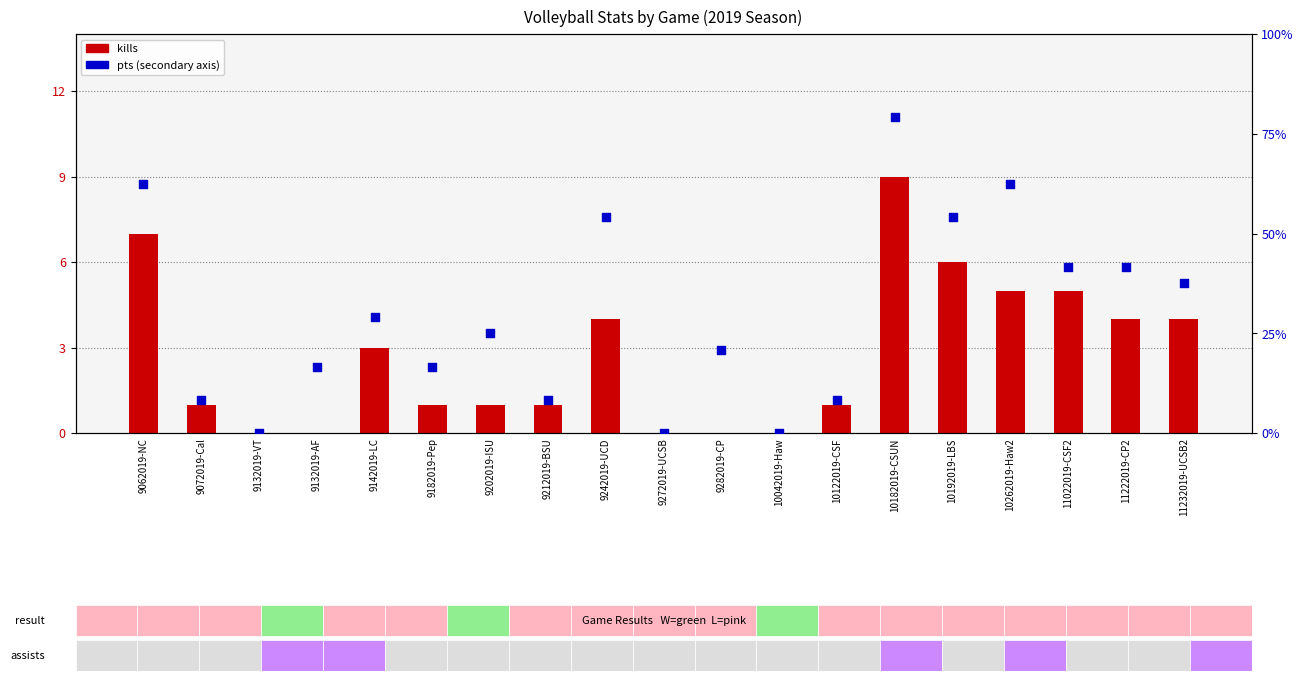

At how many categories does at least one series exceed 7?

3